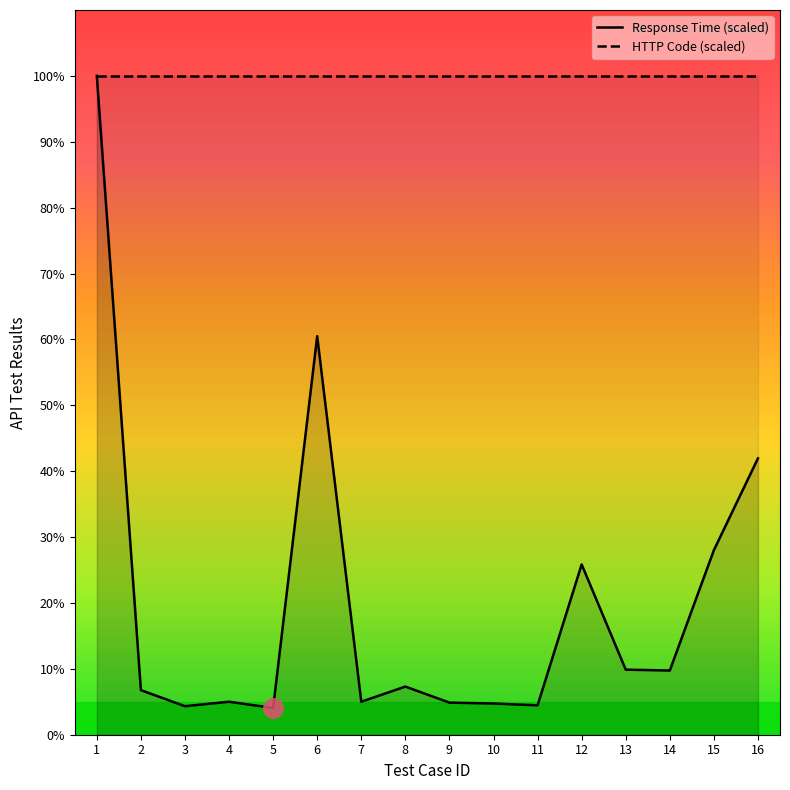

What is the change in value from 5 to 7?

+0.9